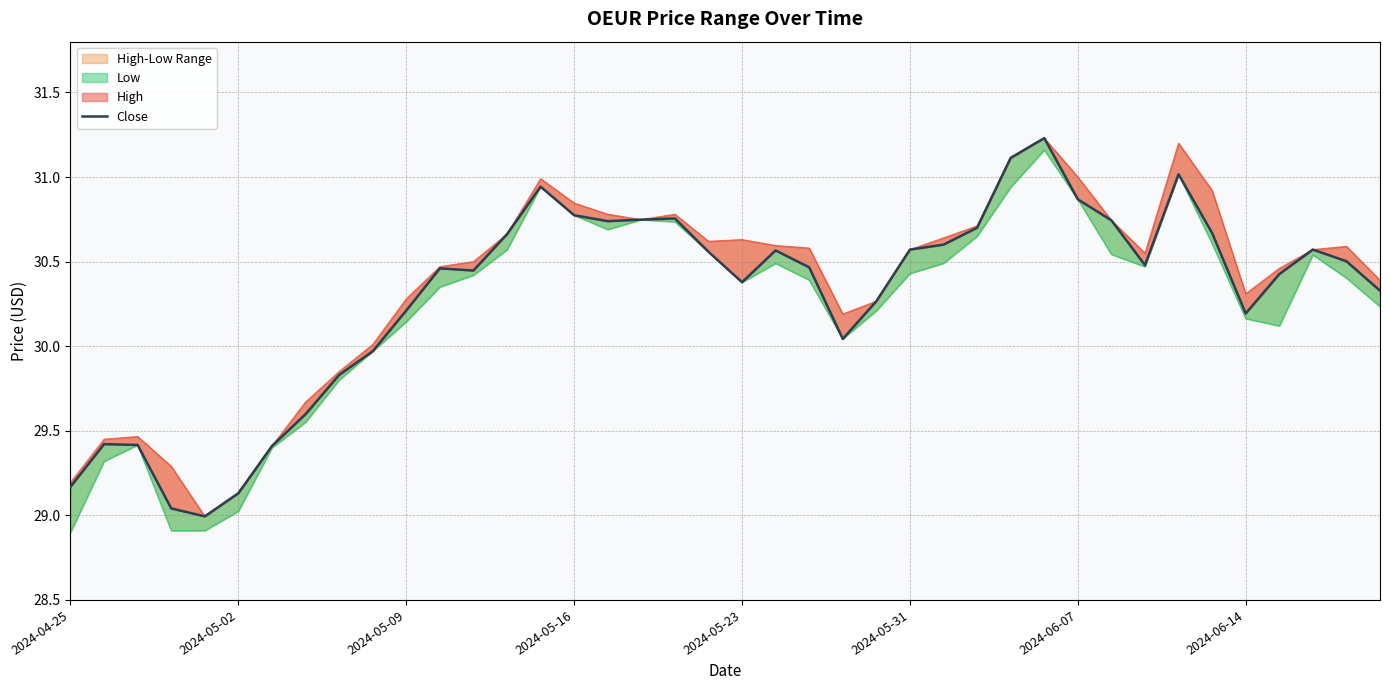

What position from the right is 22?

18